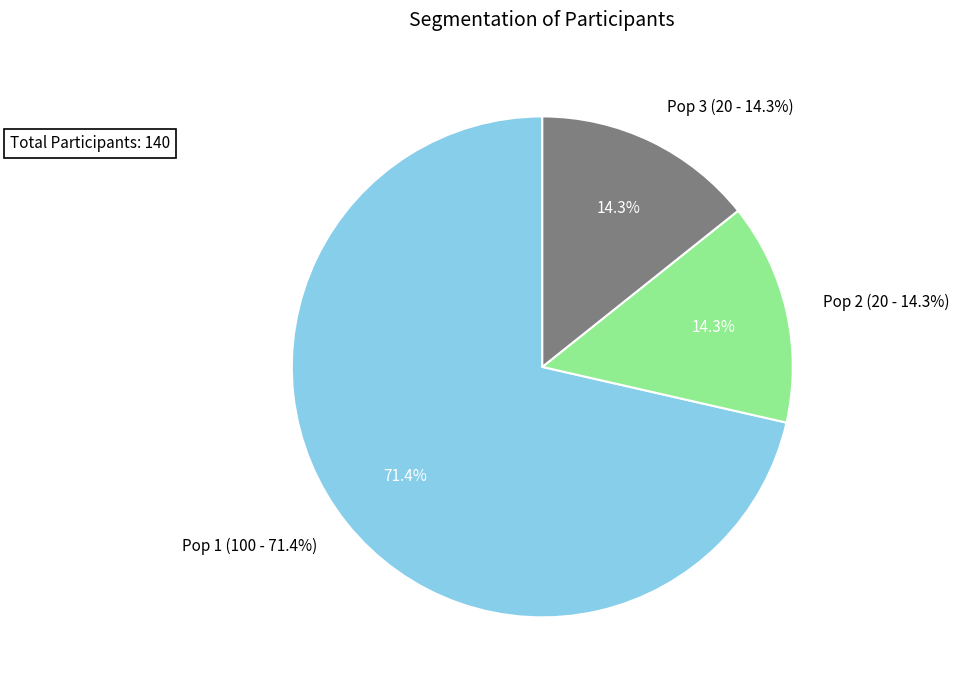

What percentage is the Pop 1 slice, to the nearest percent?

71%